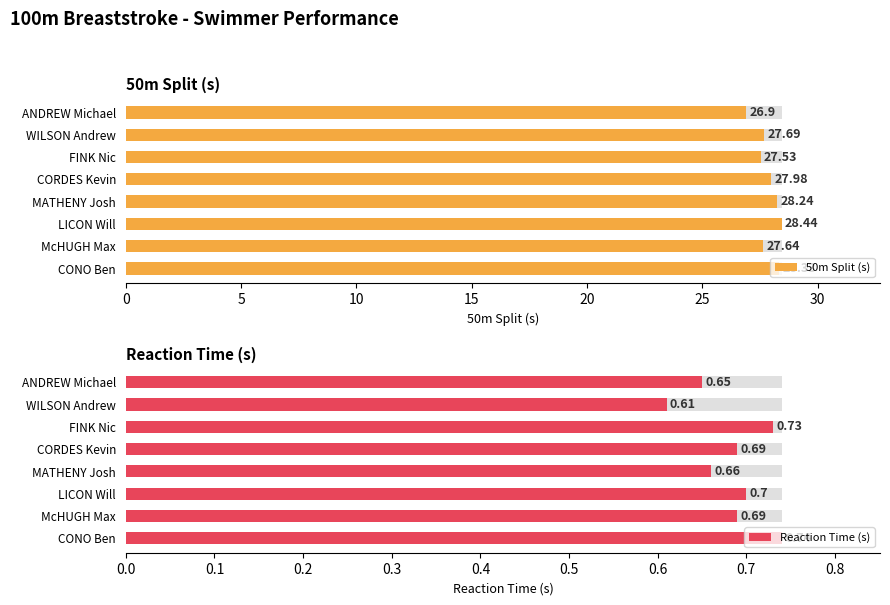

Rank the series by their average value, from highest to lowest.

50m Split (s), Reaction Time (s)